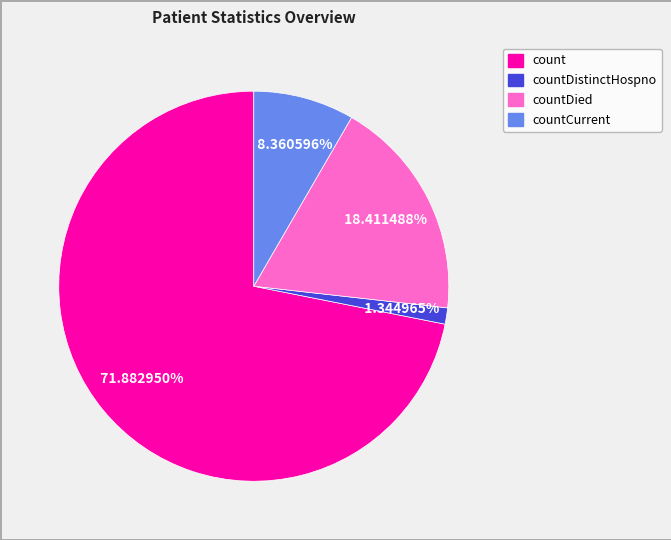

How many slices are in this pie chart?

4